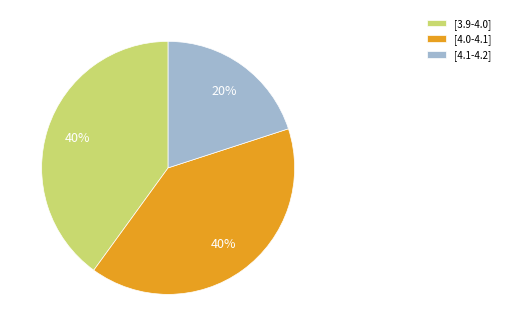

Which slice is the smallest?

[4.1-4.2]